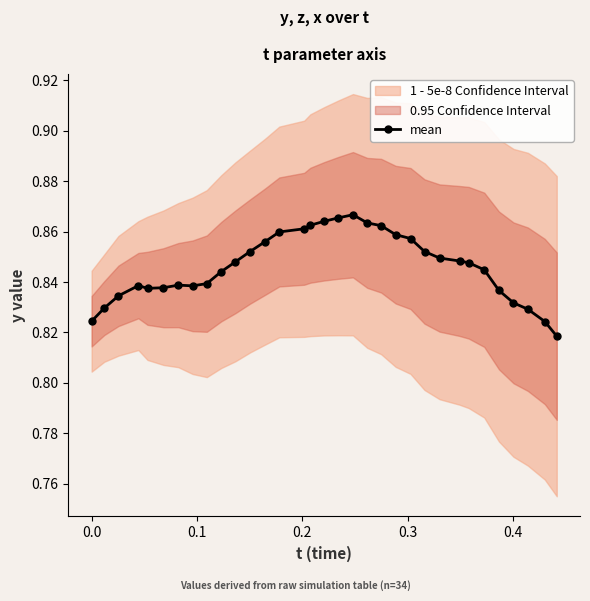

True or false: mean has more than 1 points higher than both neighbors.

True